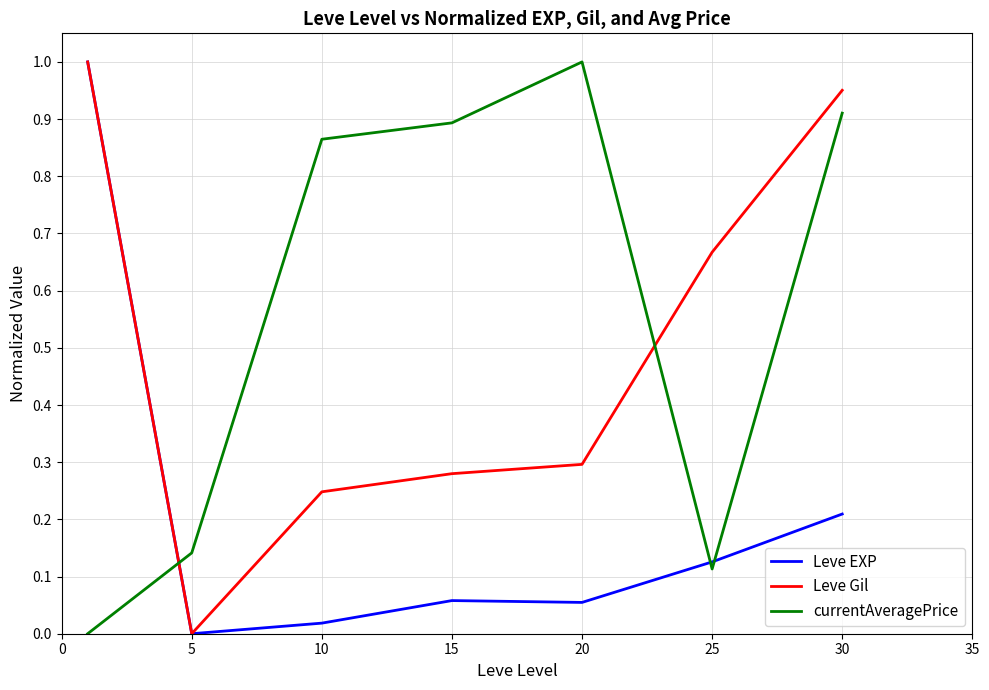

Which series has the largest total across all categories?

currentAveragePrice